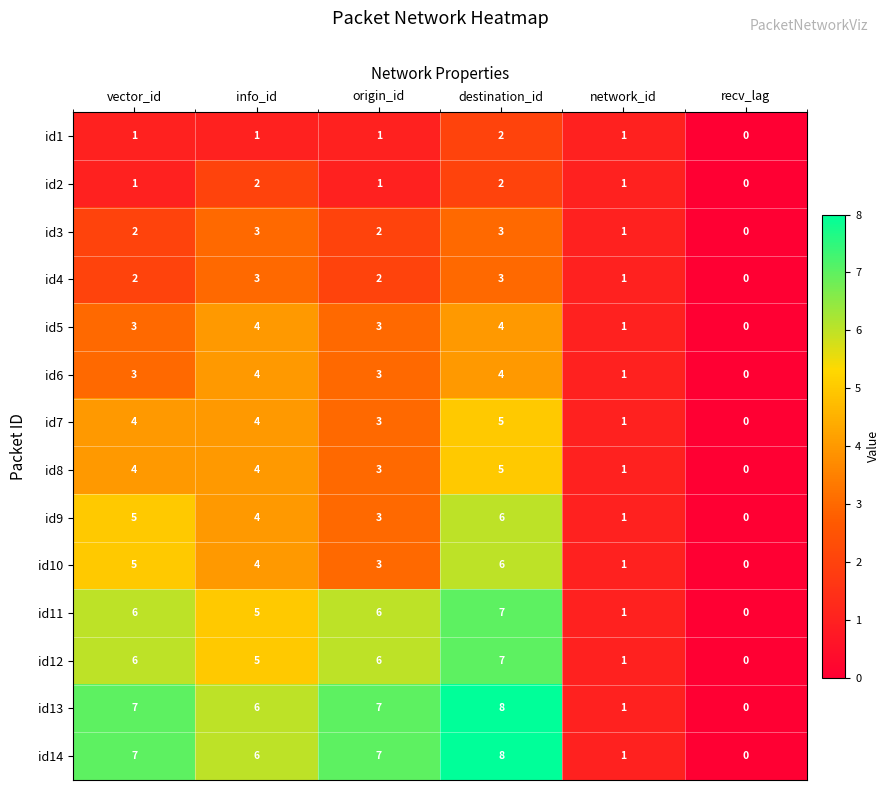

How many data points in id6 are less than 3?

2